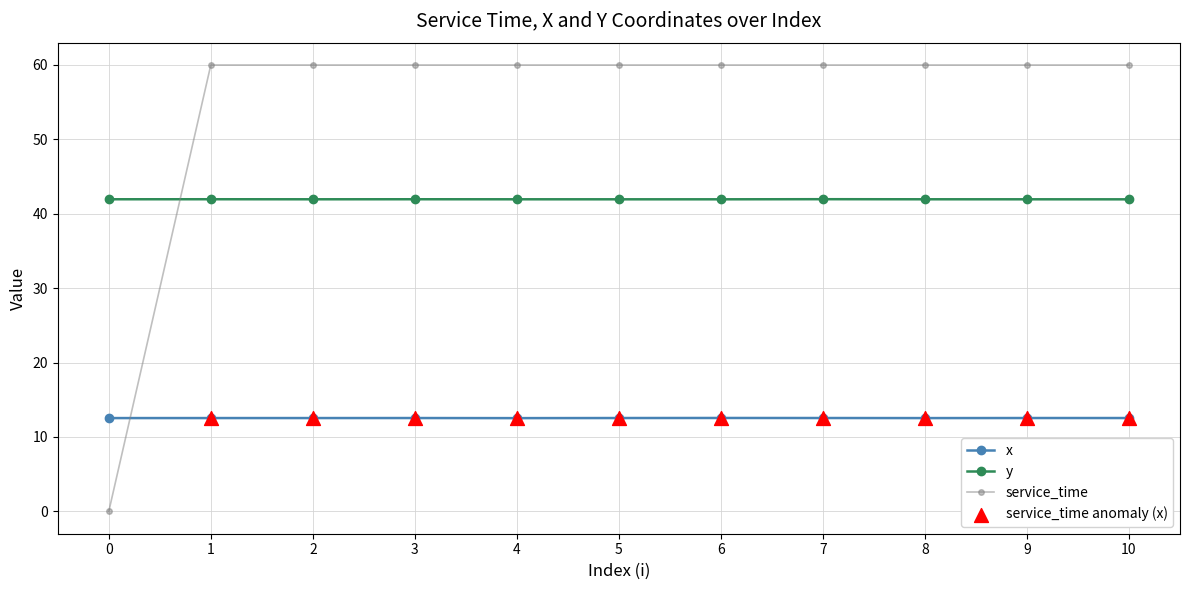

Which series has the largest range (max minus min)?

service_time